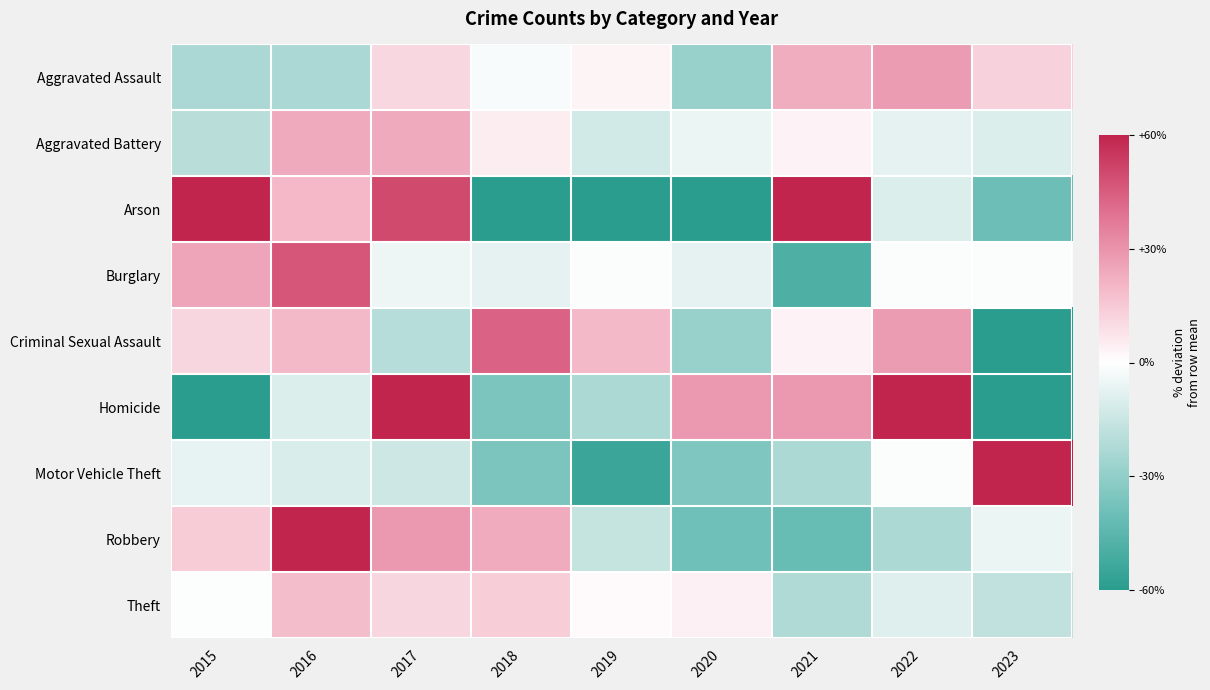

Reading left to right, extract all data points from this chart.

Aggravated Assault: 2015=-23.2	2016=-23.2	2017=11.1	2018=-2.0	2019=2.9	2020=-28.1	2021=22.5	2022=27.4	2023=12.7
Aggravated Battery: 2015=-19.7	2016=23.9	2017=23.9	2018=4.8	2019=-12.9	2020=-6.1	2021=3.5	2022=-7.4	2023=-10.1
Arson: 2015=110.0	2016=20.0	2017=50.0	2018=-70.0	2019=-70.0	2020=-70.0	2021=80.0	2022=-10.0	2023=-40.0
Burglary: 2015=25.0	2016=46.4	2017=-4.8	2018=-7.1	2019=-1.2	2020=-7.1	2021=-48.8	2022=-1.2	2023=-1.2
Criminal Sexual Assault: 2015=11.5	2016=19.5	2017=-20.4	2018=43.4	2019=19.5	2020=-28.3	2021=3.5	2022=27.4	2023=-76.1
Homicide: 2015=-74.3	2016=-10.0	2017=67.1	2018=-35.7	2019=-22.9	2020=28.6	2021=28.6	2022=80.0	2023=-61.4
Motor Vehicle Theft: 2015=-6.6	2016=-10.4	2017=-14.2	2018=-35.8	2019=-54.7	2020=-34.9	2021=-22.6	2022=-0.9	2023=180.2
Robbery: 2015=14.2	2016=59.9	2017=28.2	2018=23.1	2019=-16.2	2020=-39.1	2021=-41.6	2022=-22.6	2023=-6.1
Theft: 2015=-0.6	2016=18.6	2017=11.5	2018=14.0	2019=1.6	2020=3.8	2021=-22.3	2022=-8.9	2023=-17.6